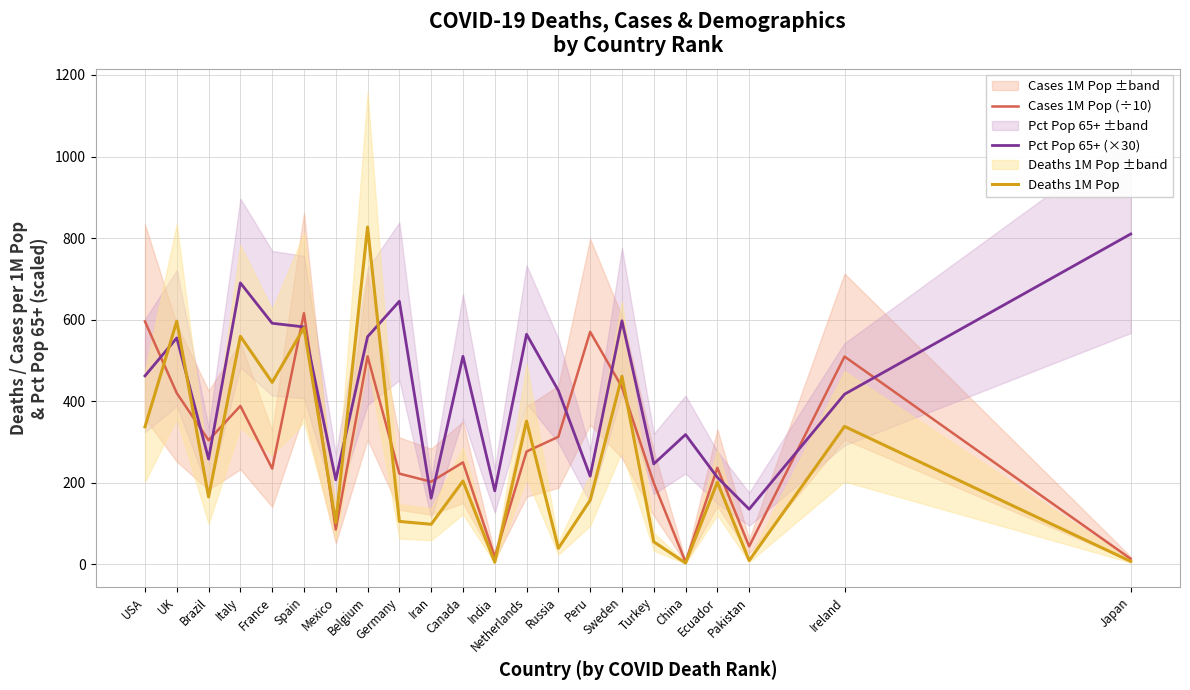

What is the label of the 15th point from the left?

Peru